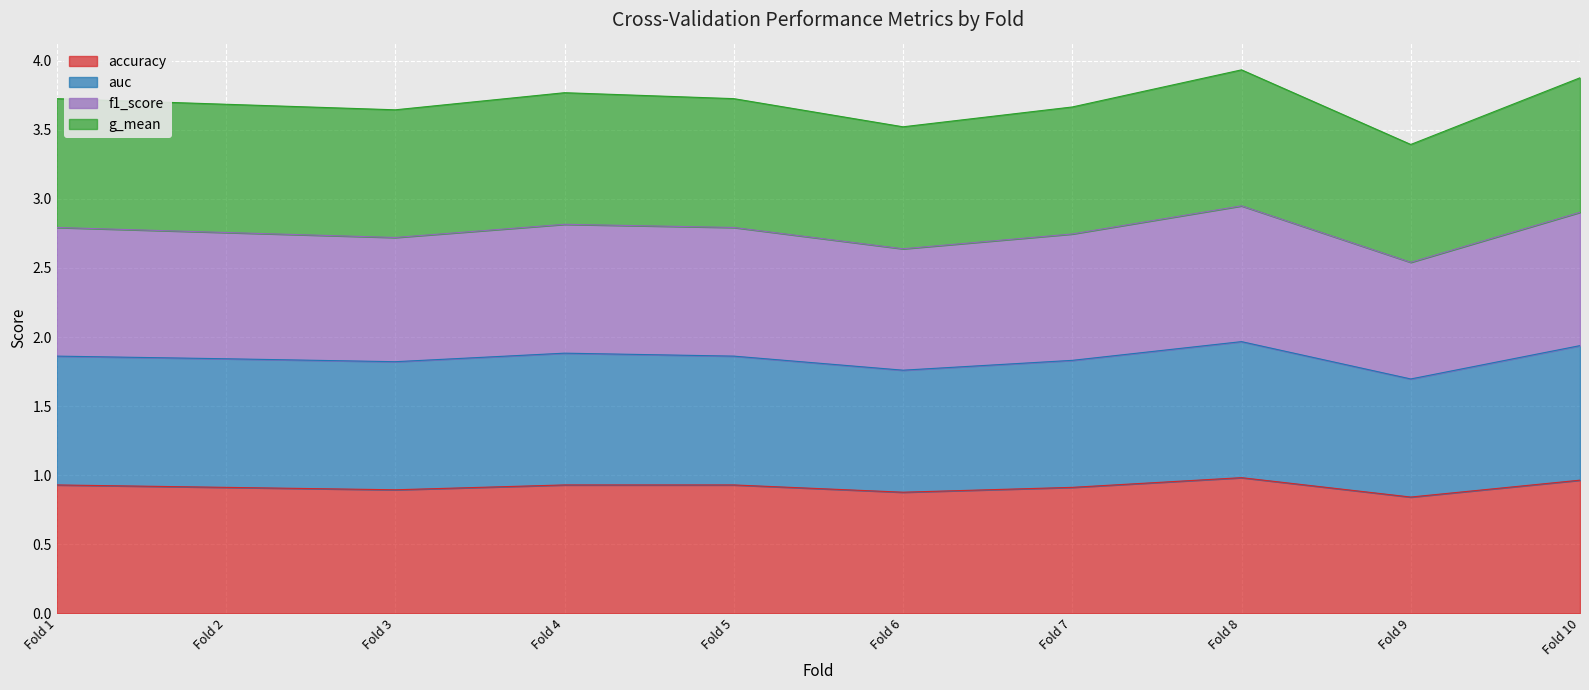

What is the total value across all series at Fold 3?

3.6